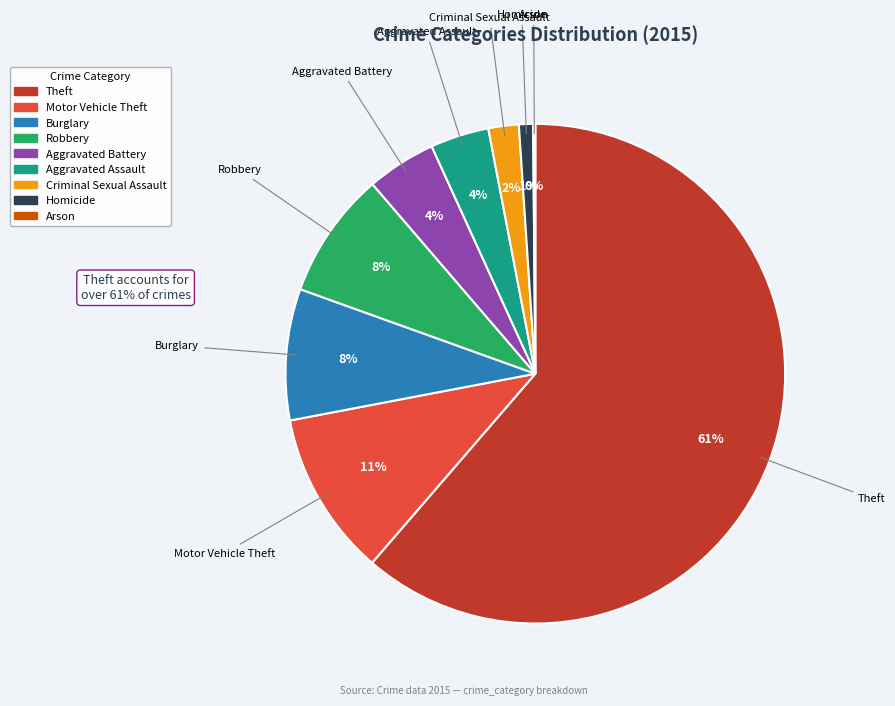

True or false: Theft accounts for 61% of the total.

True